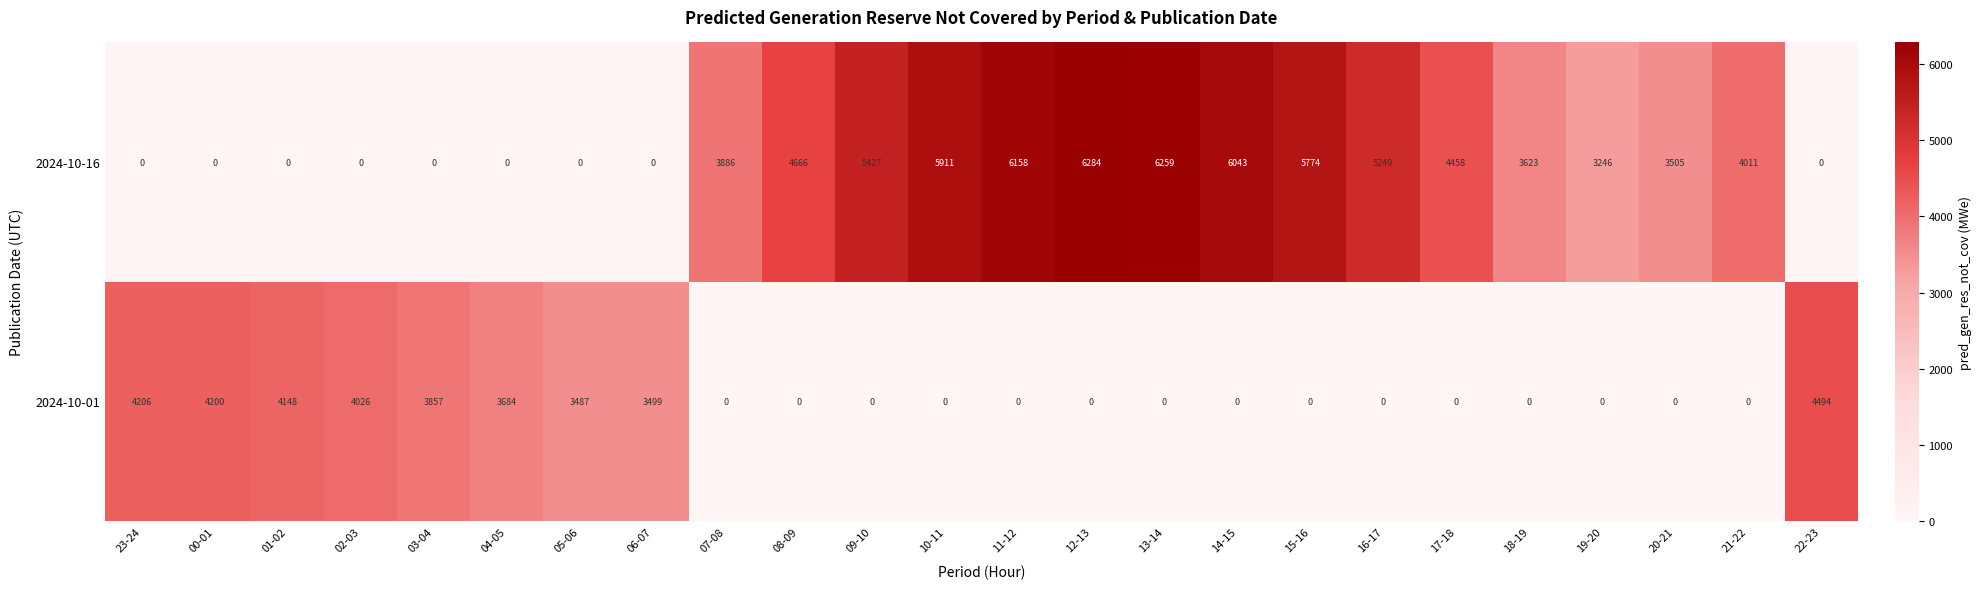

List the series in order of their peak value, highest first.

2024-10-16, 2024-10-01